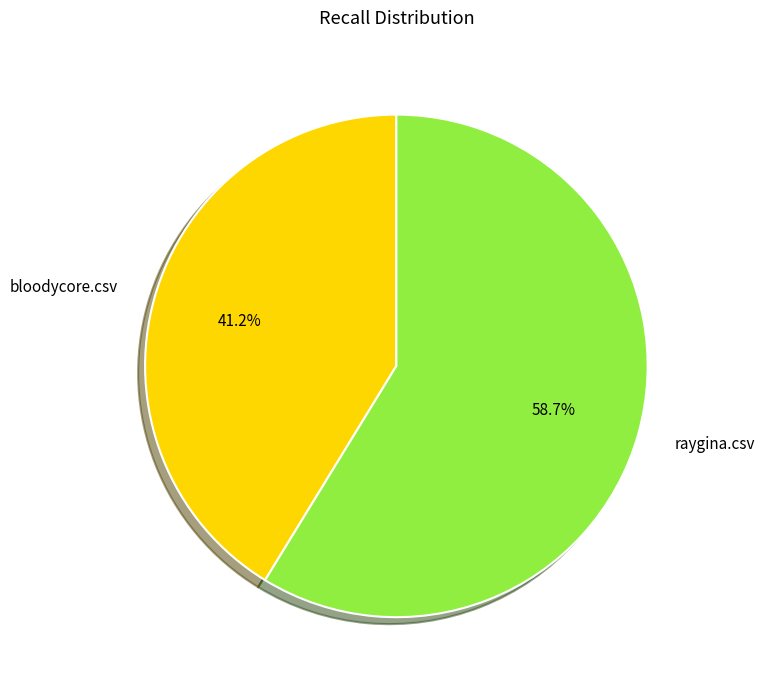

Do bloodycore.csv and raygina.csv together represent more than half of the pie?

Yes